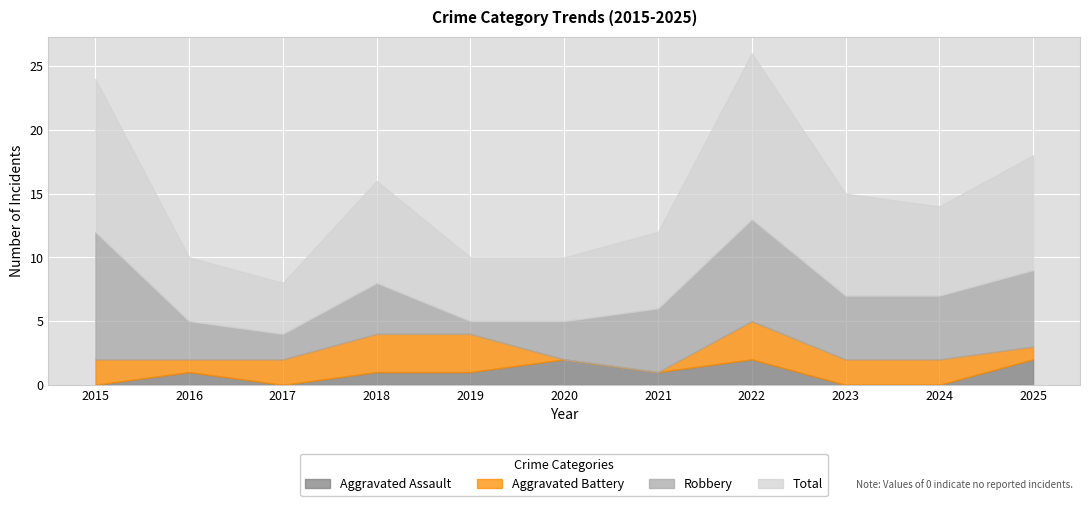

True or false: Total and Aggravated Battery cross at least once.

False